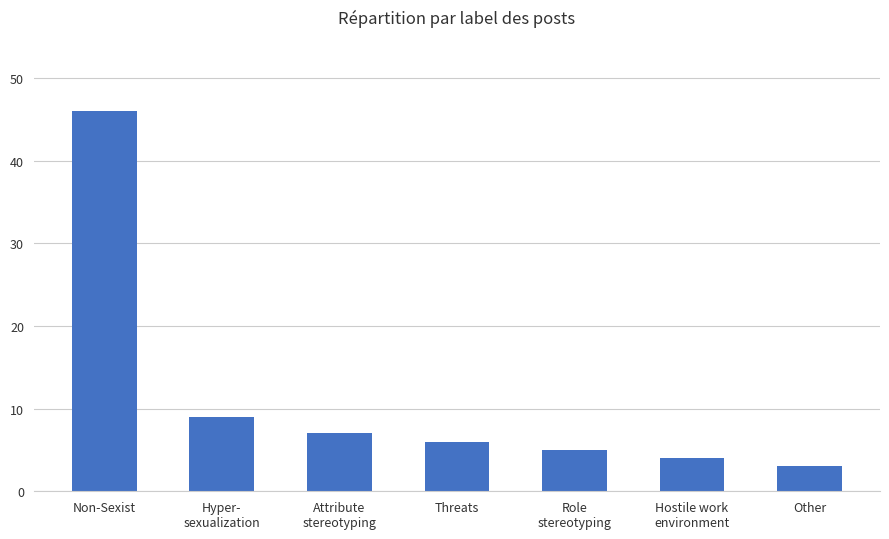

What is the change in value from Non-Sexist to Threats?

-40